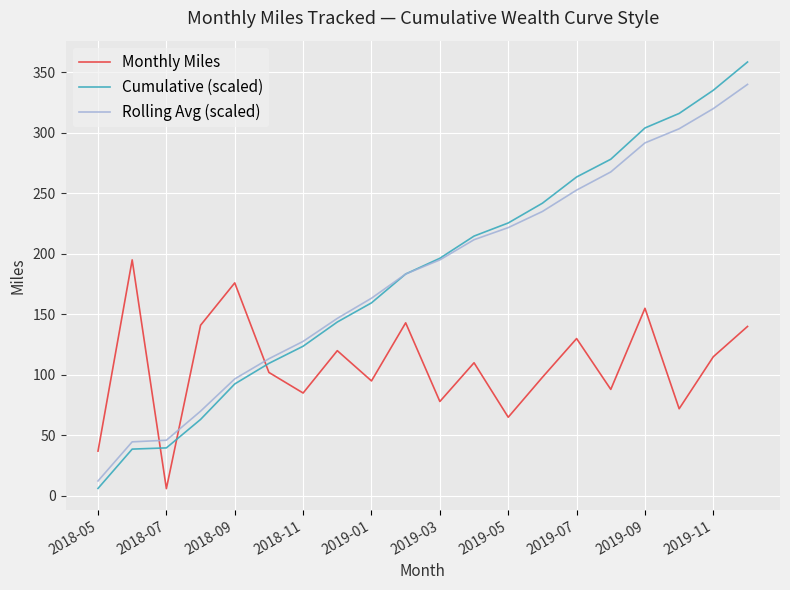

What is the lowest value of the Rolling Avg (scaled) series?

12.3